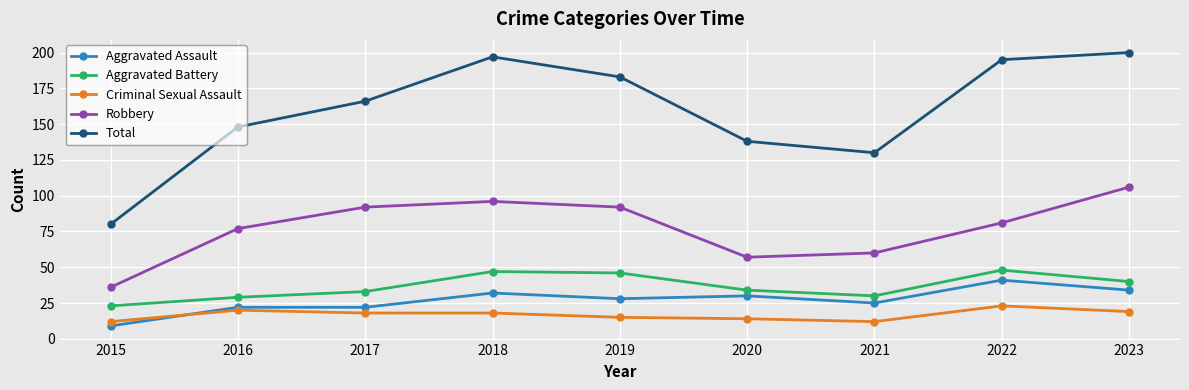

Which series has the largest range (max minus min)?

Total